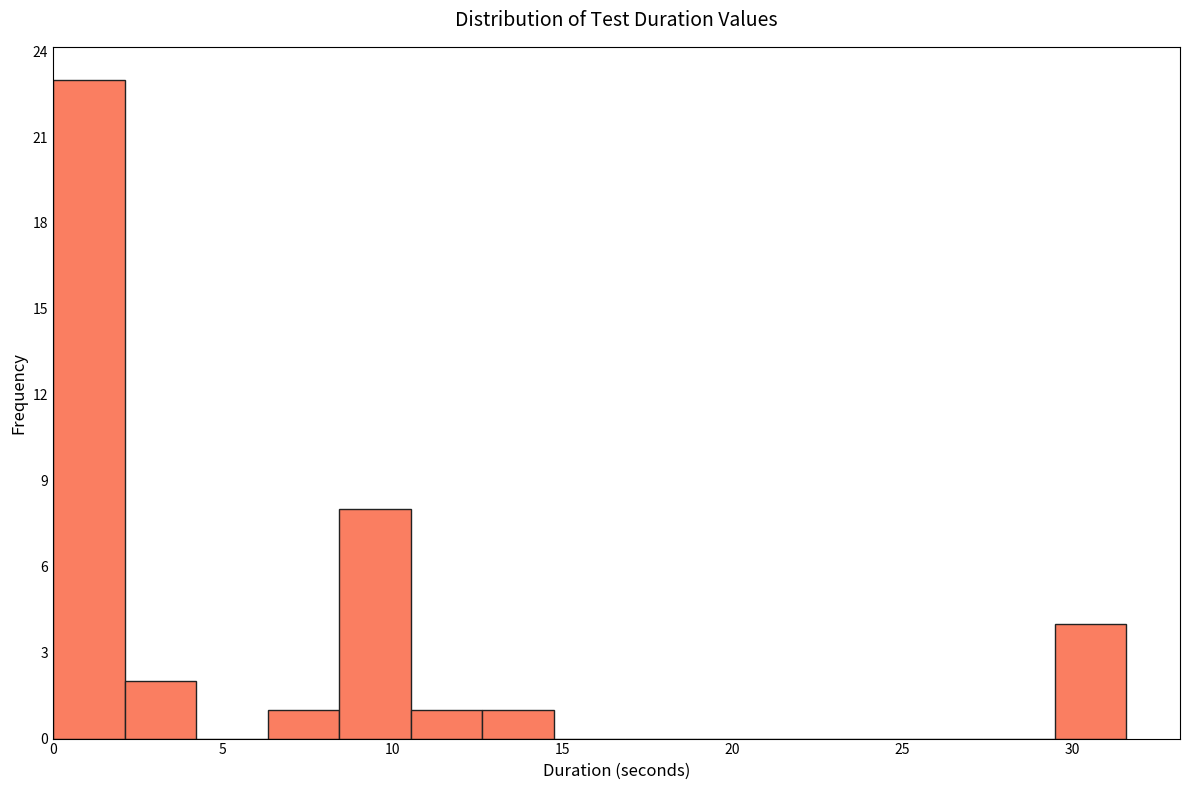

How tall is the bar that spans 0.0 to 2.0 on the x-axis? Neither the bar edges nor the heights are printed on the chart, so give them approximately, as read against the axes.

23